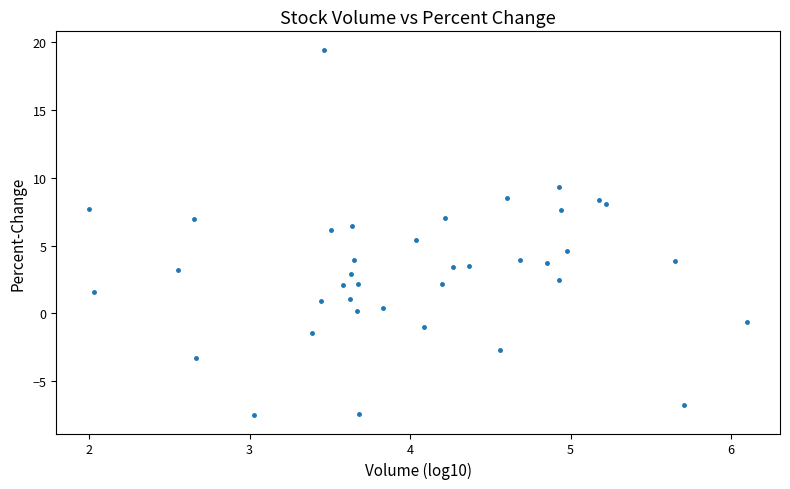

What is the range of X values (max minus min)?

4.1